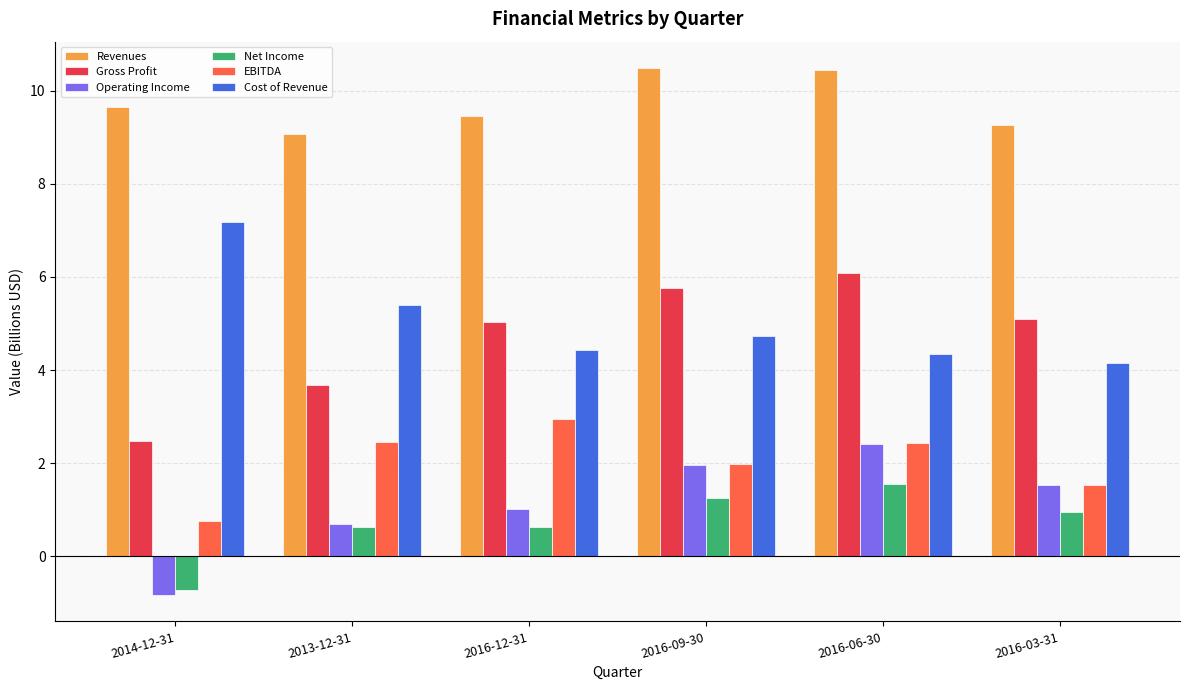

At which label is Operating Income closest to 0?

2013-12-31